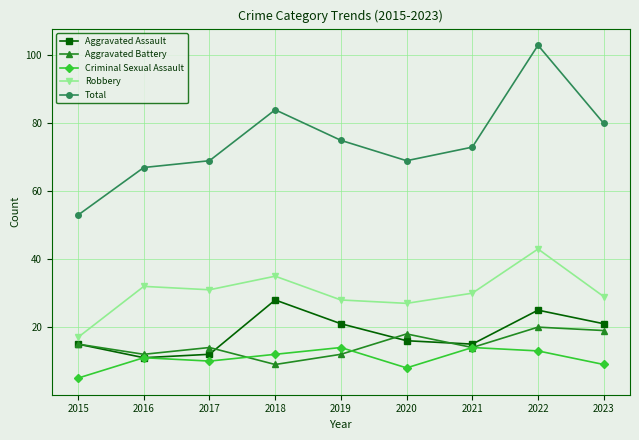

What is the lowest value of the Aggravated Battery series?

9